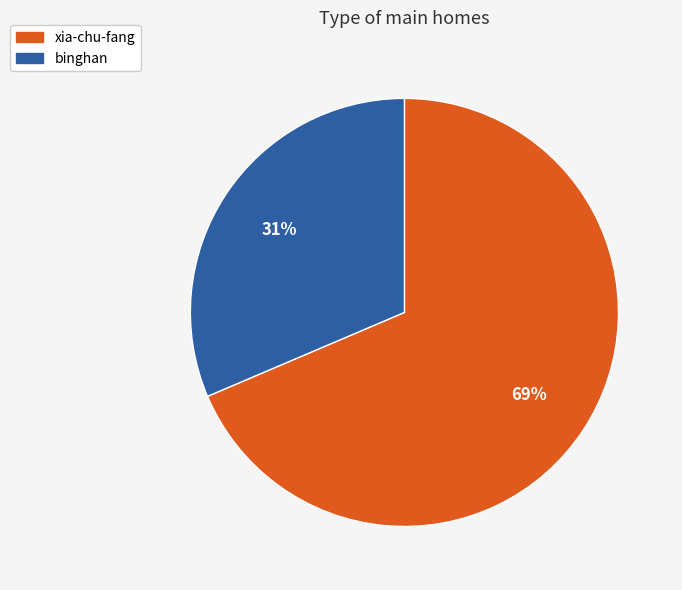

What percentage is the binghan slice, to the nearest percent?

31%